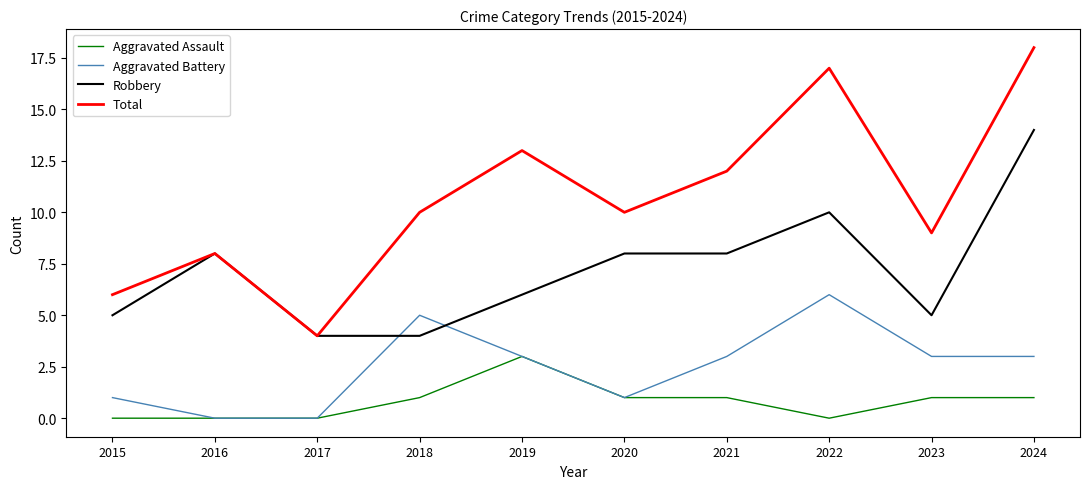

What is the total value across all series at 2021?

24